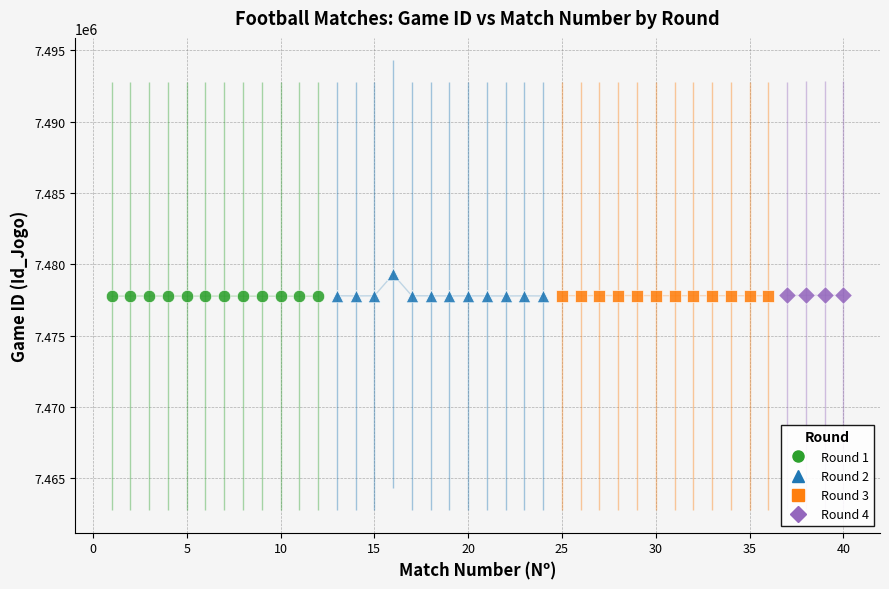

Which series has the largest Y range (max minus min)?

Round 2